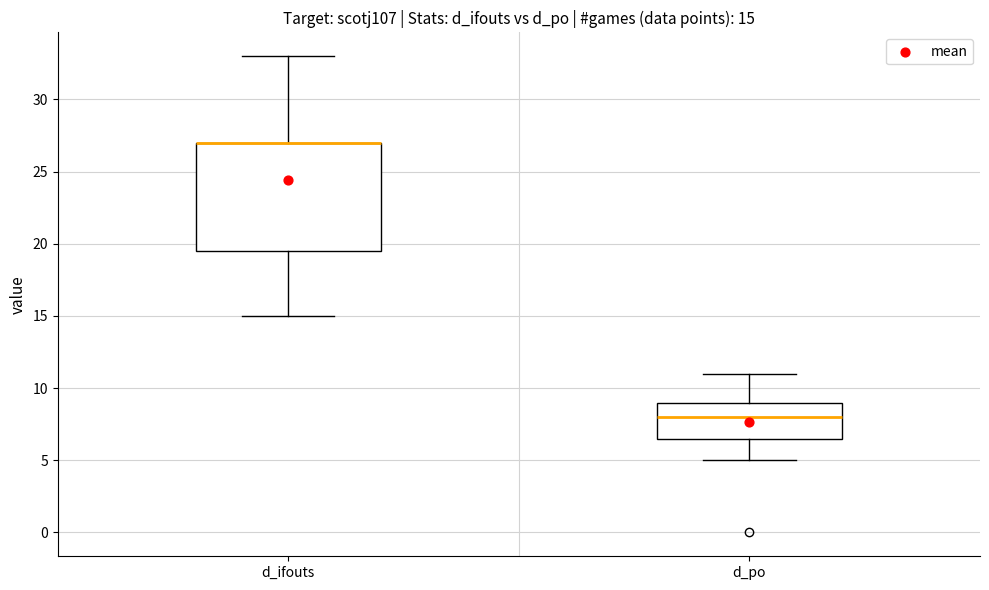

Which box is the tallest, from its lower edge to its upper edge?

d_ifouts